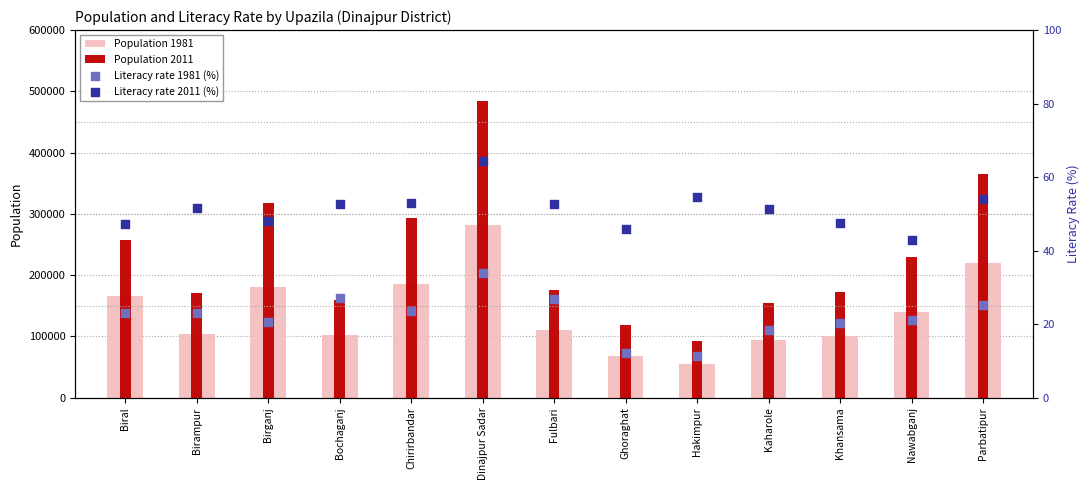

Which series has the largest total across all categories?

Population 2011